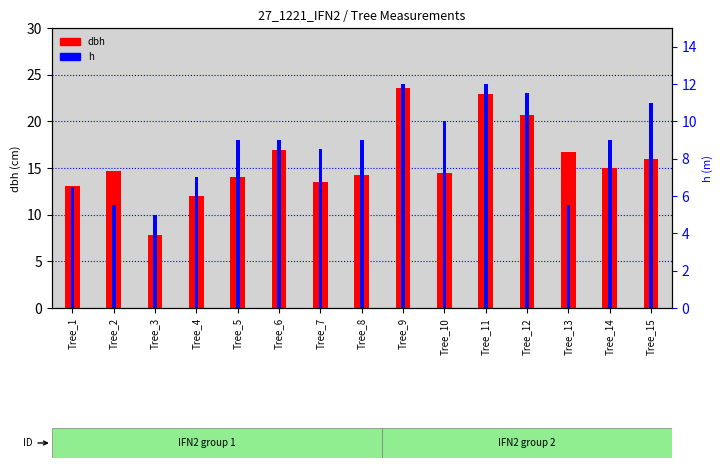

Count the number of data series in this chart.

2